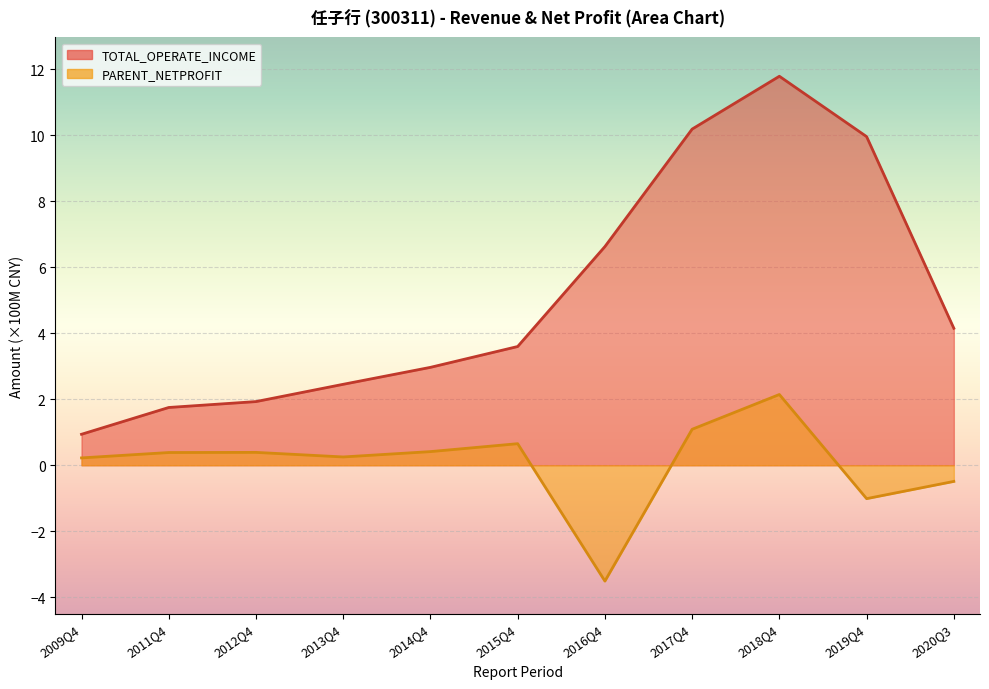

At which label does PARENT_NETPROFIT reach its peak?

2018Q4